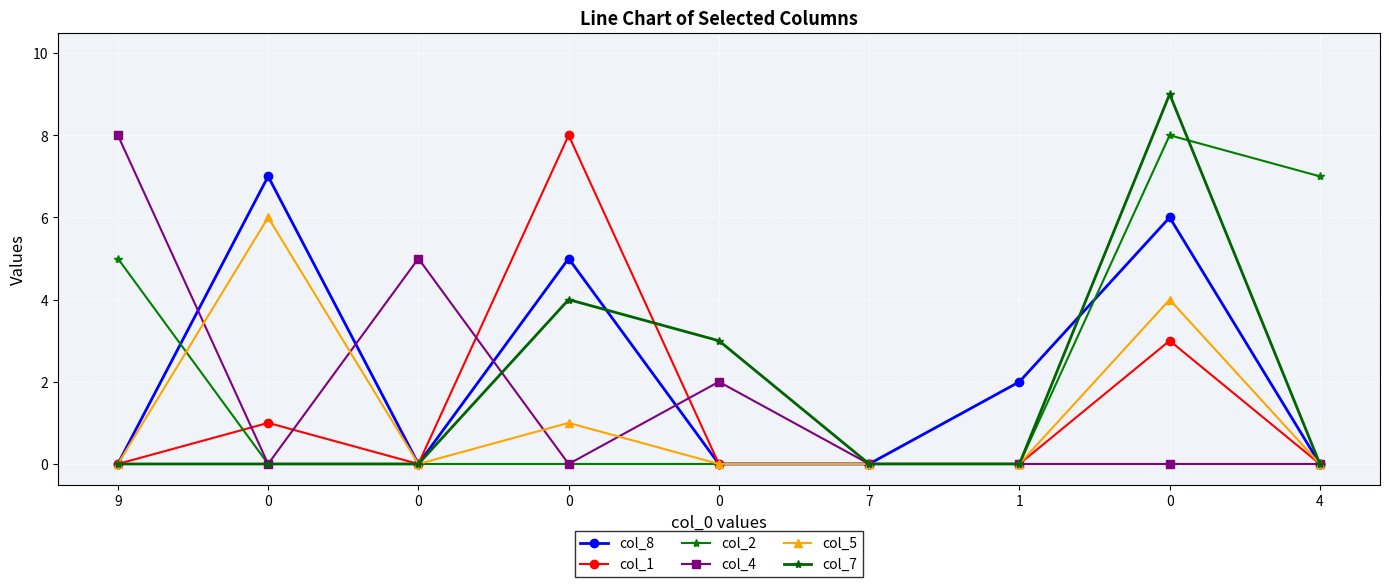

How many lines are shown in the chart?

6